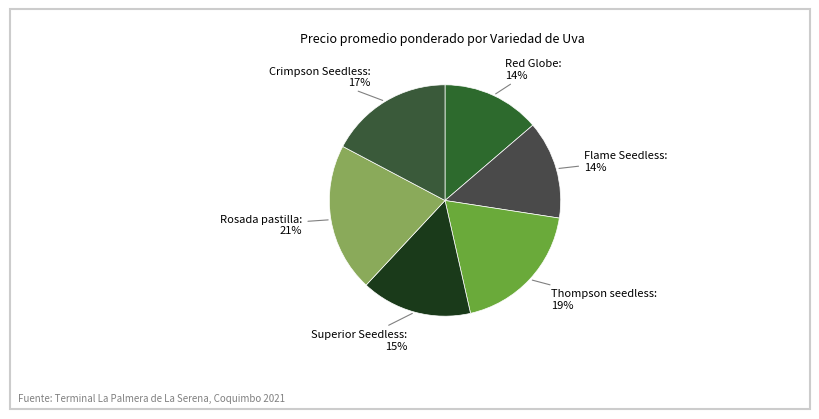

Does Superior Seedless represent more than half of the total?

No